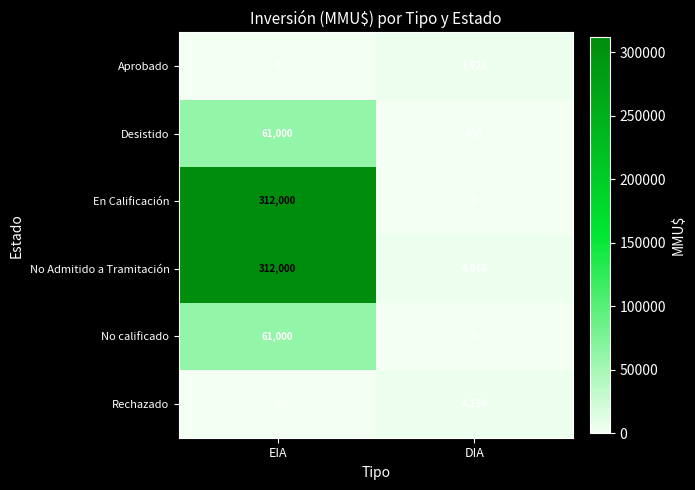

How many categories are shown in the chart?

2